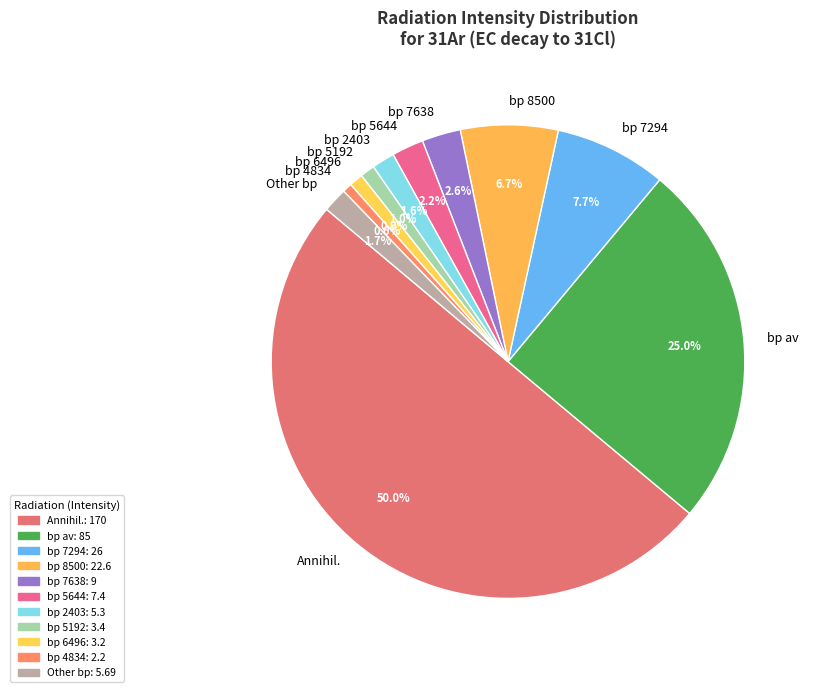

Which category accounts for the majority?

Annihil.